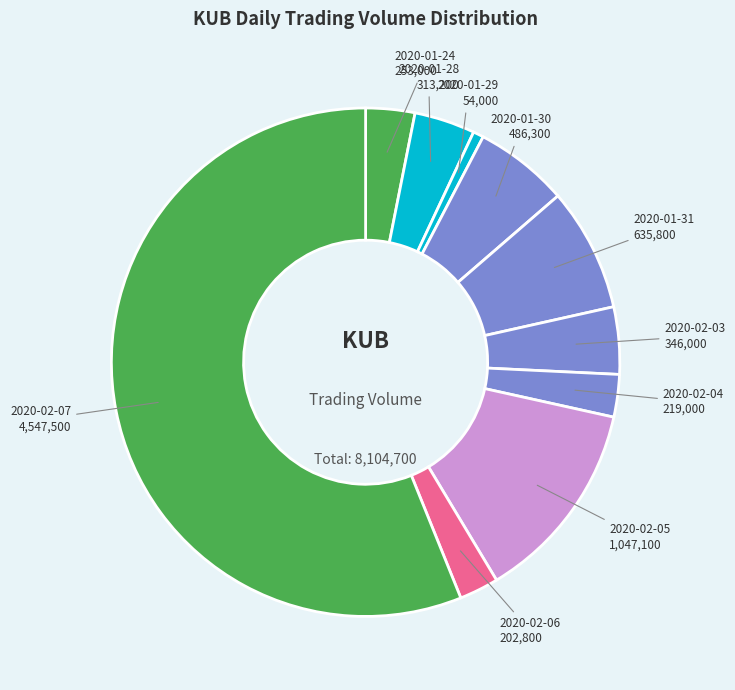

Approximately how many times larger is the value at 2020-02-07 4,547,500 compared to 2020-02-03 346,000?

13.1